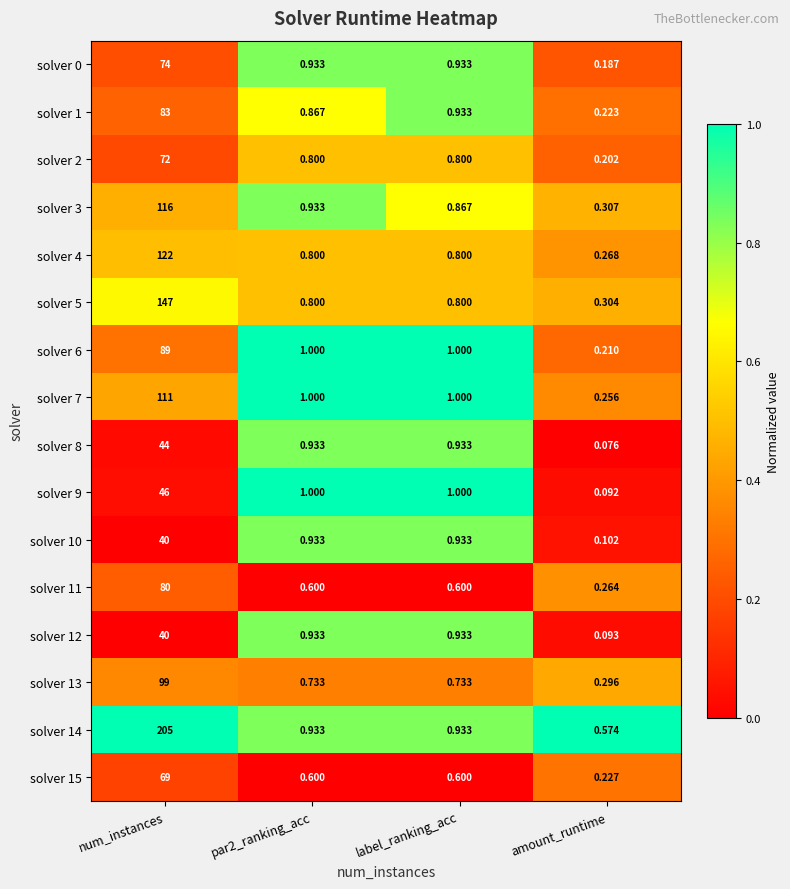

Which category has the lowest value in the solver 9 series?

amount_runtime